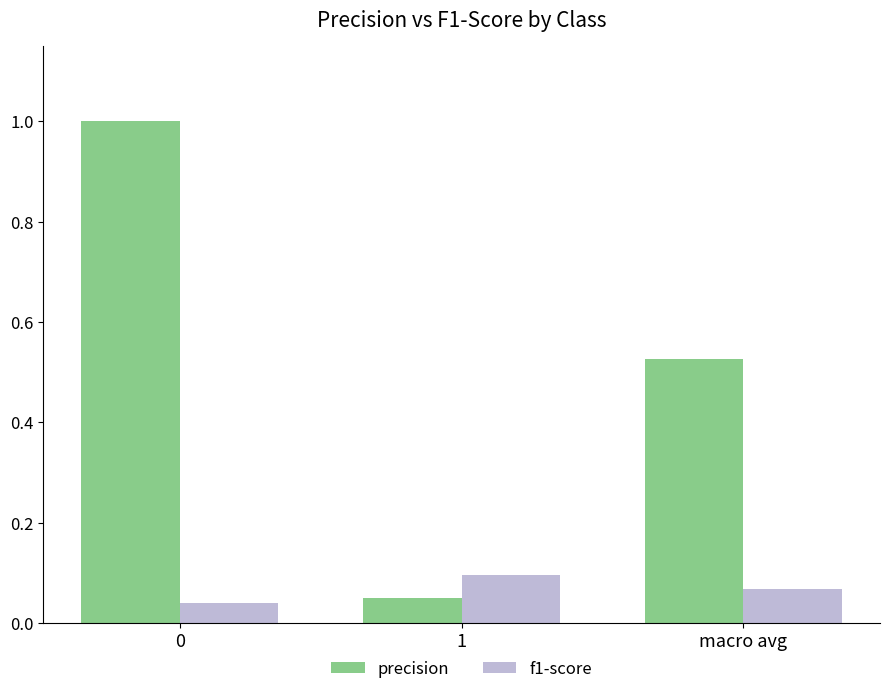

What is the spread (max minus min) of values at 0?

1.0